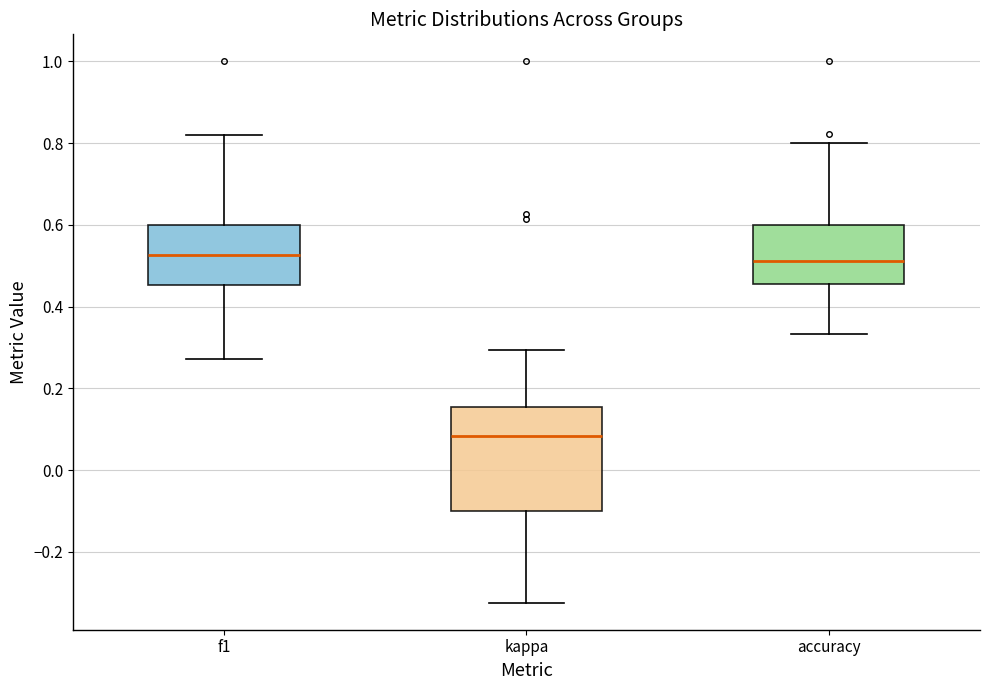

Which box has the lowest median line?

kappa